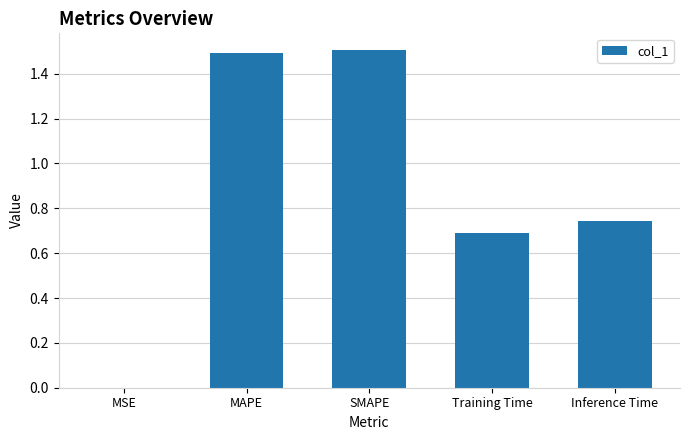

What is the greatest value displayed?

1.5